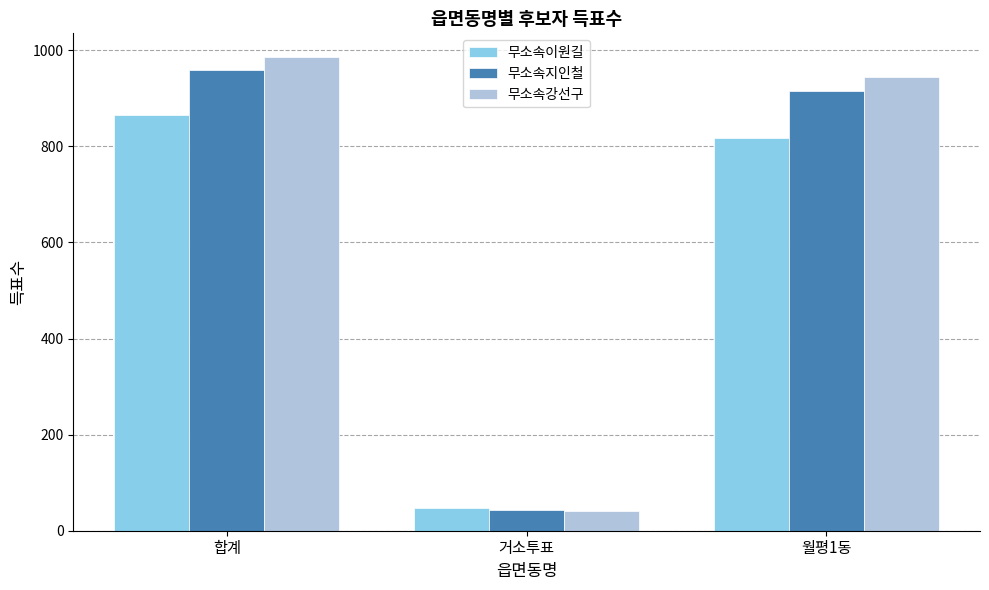

Where does the 무소속강선구 series first go above 945?

합계